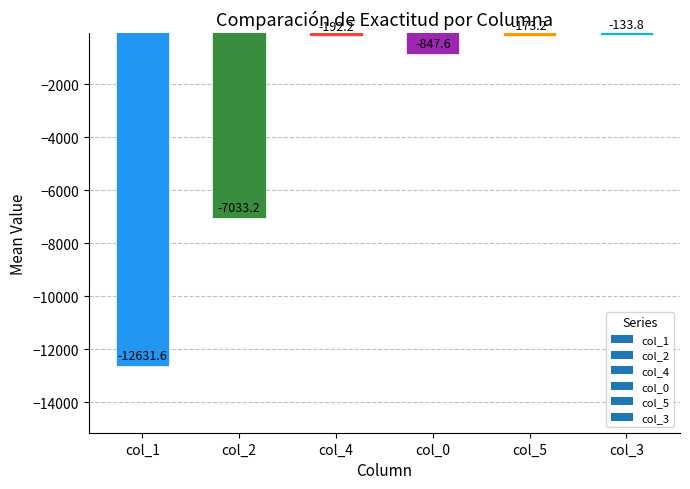

The chart shows a value of -173.2 at col_5. True or false?

True